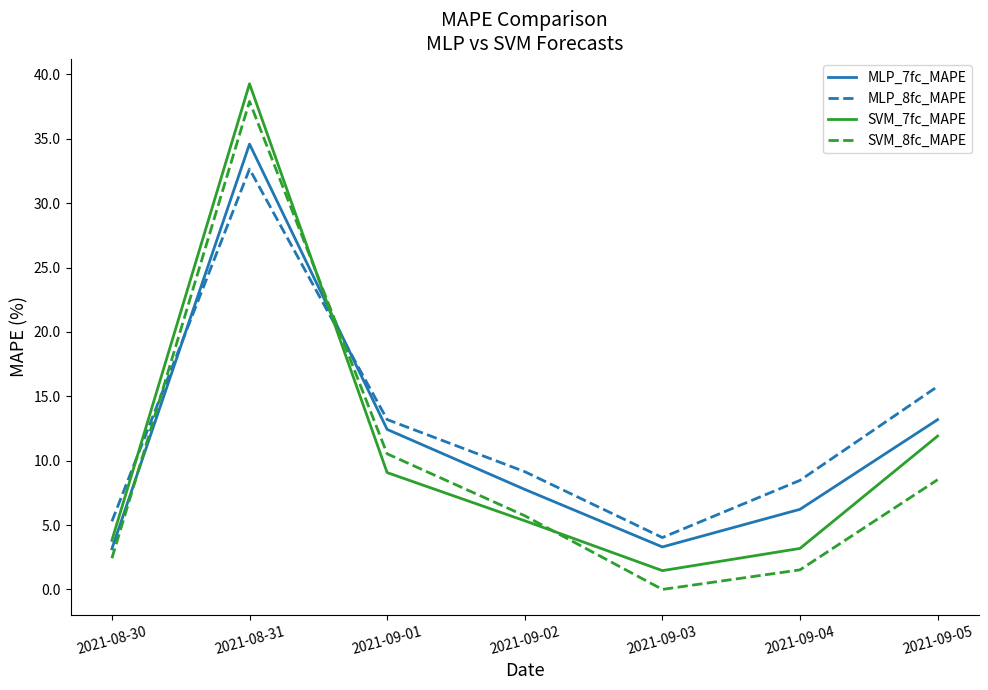

Where is the first local maximum for MLP_8fc_MAPE?

2021-08-31